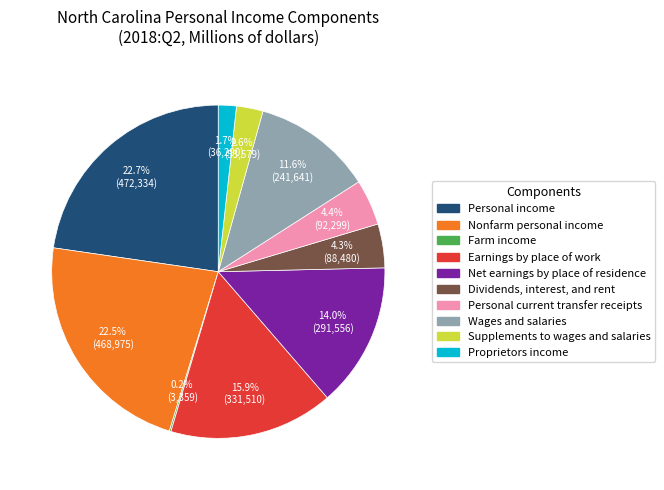

Is there any slice that represents more than half of the pie?

No